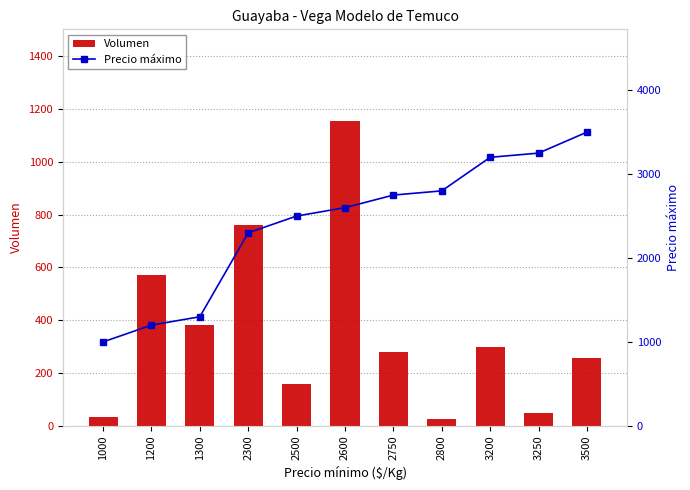

What is the value of the Volumen bar at the 4th from the left?

760